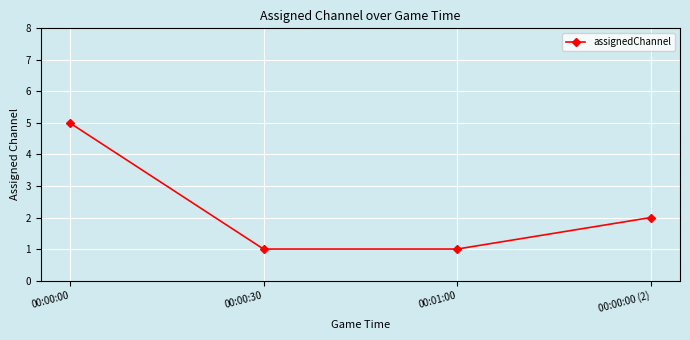

At which label does the data first exceed 2?

00:00:00